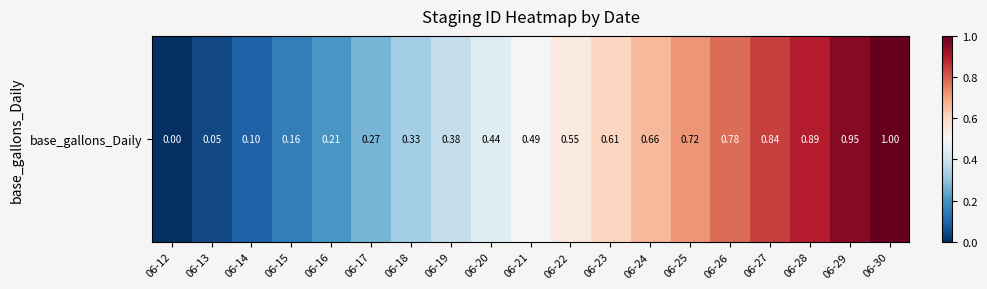

Rank the categories by value from lowest to highest.

06-12, 06-13, 06-14, 06-15, 06-16, 06-17, 06-18, 06-19, 06-20, 06-21, 06-22, 06-23, 06-24, 06-25, 06-26, 06-27, 06-28, 06-29, 06-30